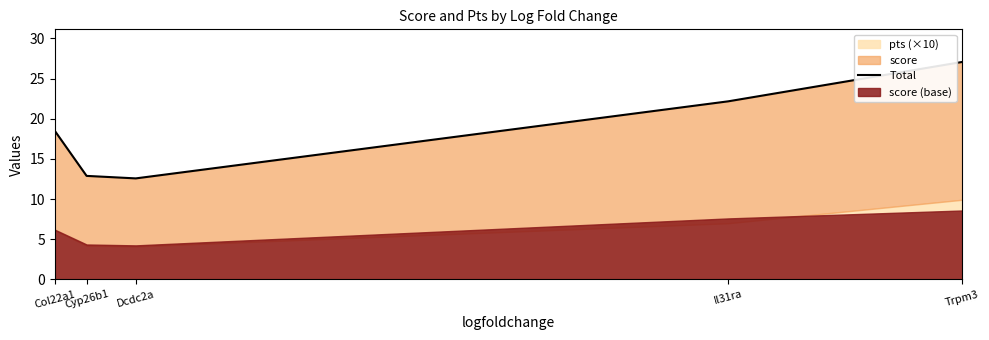

What is the change in value from Col22a1 to Cyp26b1?

-5.6